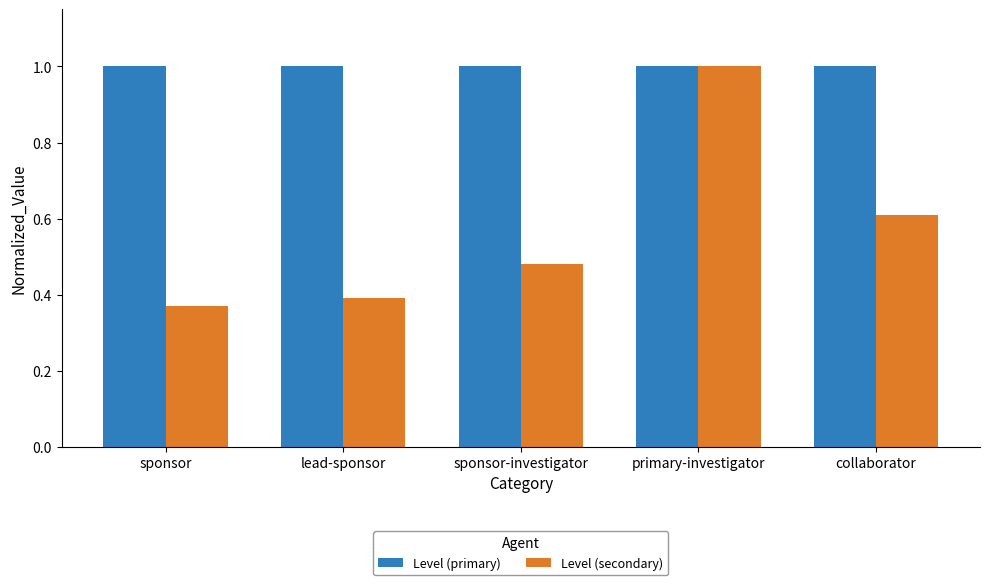

What is the maximum value shown in the chart?

1.0